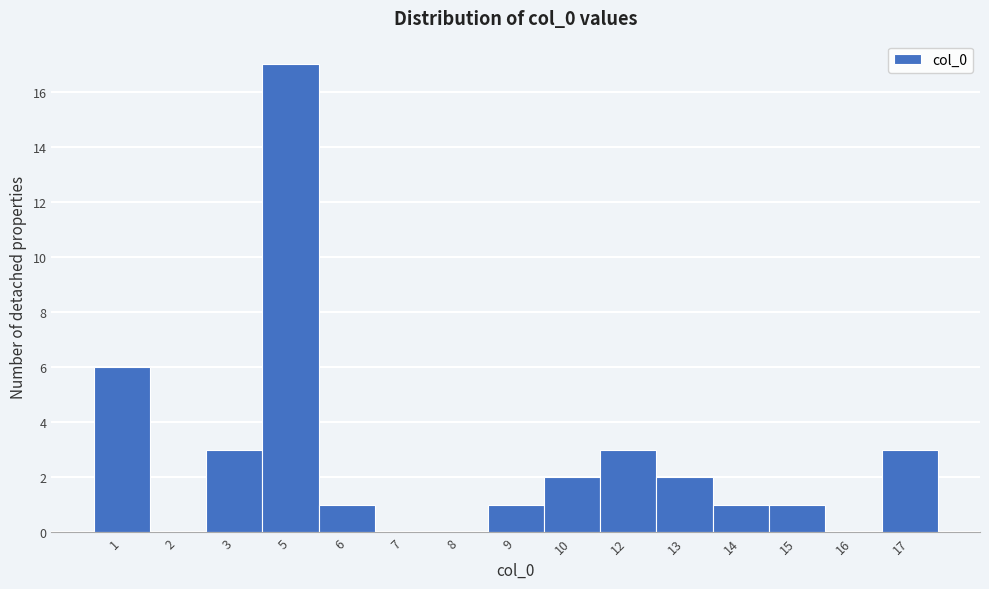

Reading right to left, transcribe all the data shown in this chart.

17=3	16=0	15=1	14=1	13=2	12=3	10=2	9=1	8=0	7=0	6=1	5=17	3=3	2=0	1=6